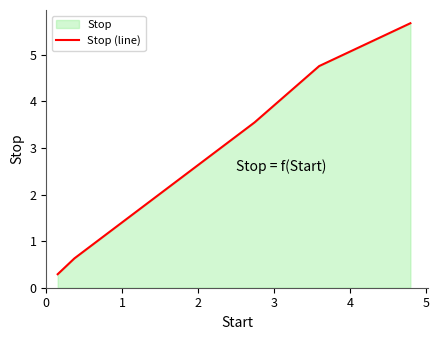

What is the difference between the maximum and minimum values?

5.4